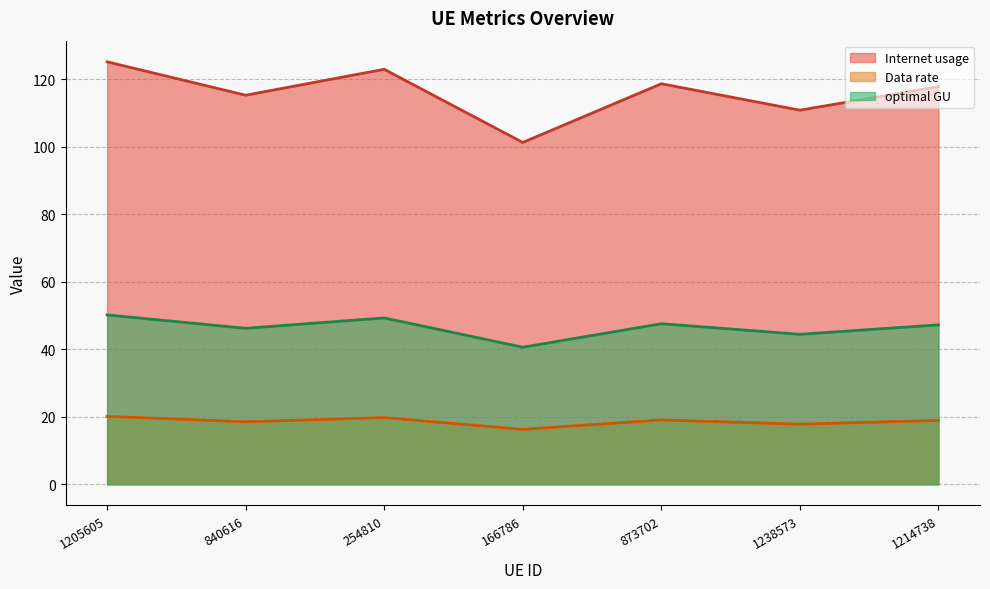

At which category does optimal GU reach its first local peak?

254810